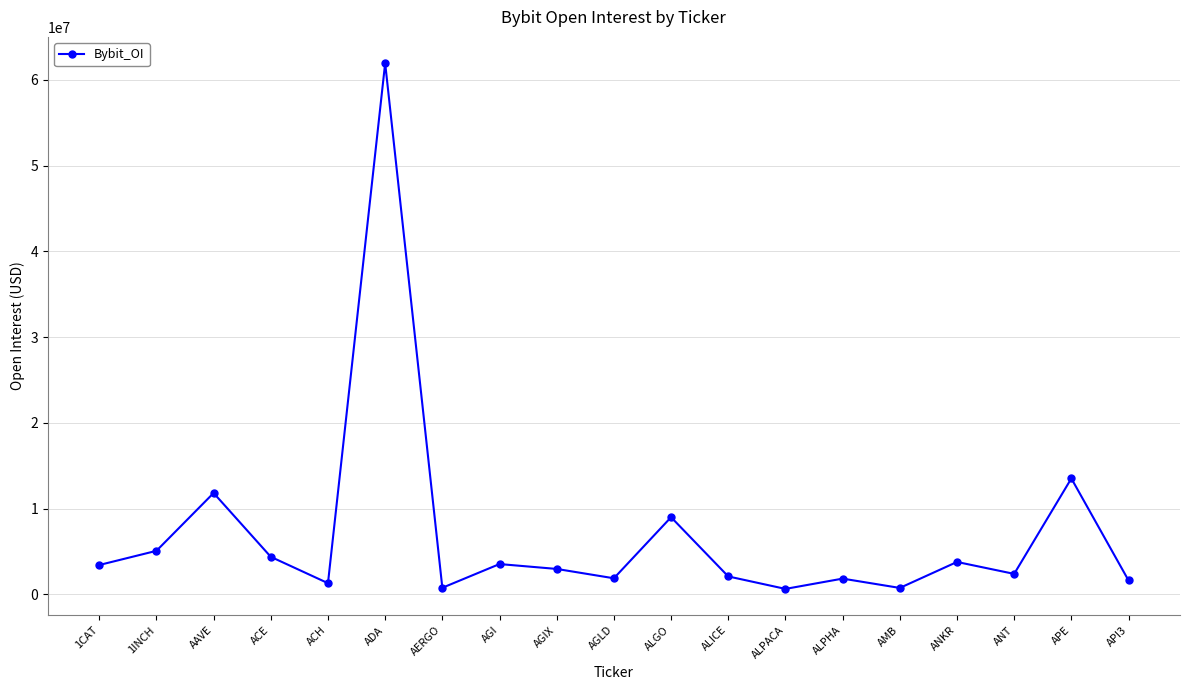

Where is the first local maximum?

AAVE